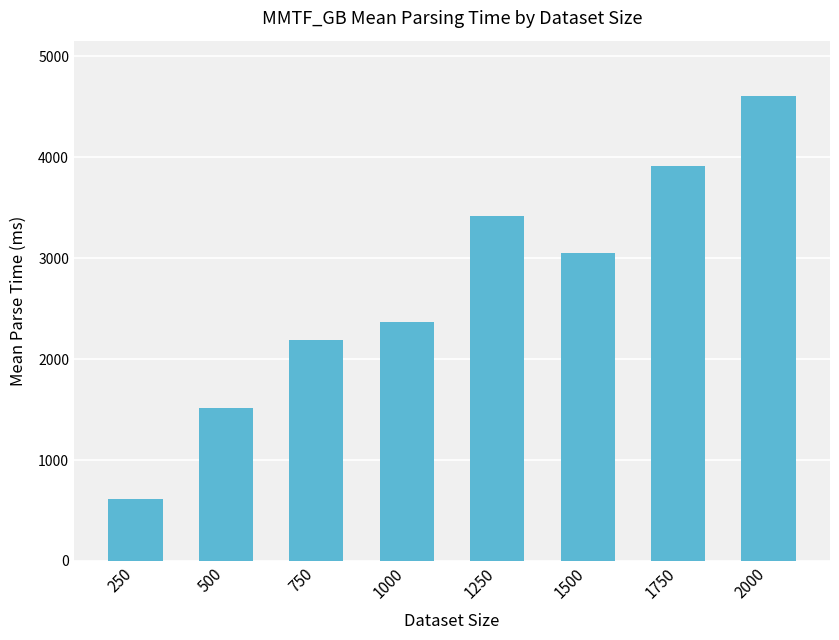

Does the chart contain any negative values?

No